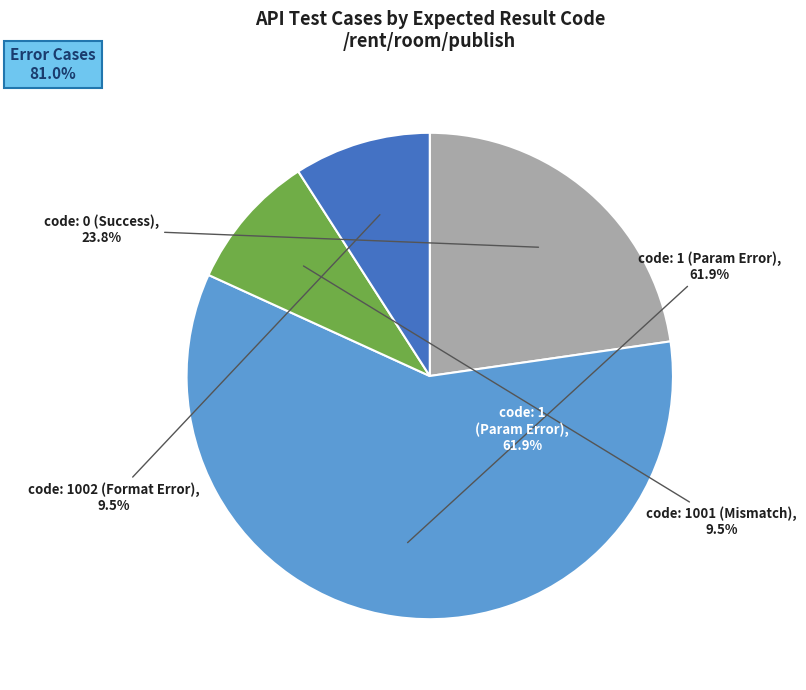

Which category accounts for the majority?

code_1